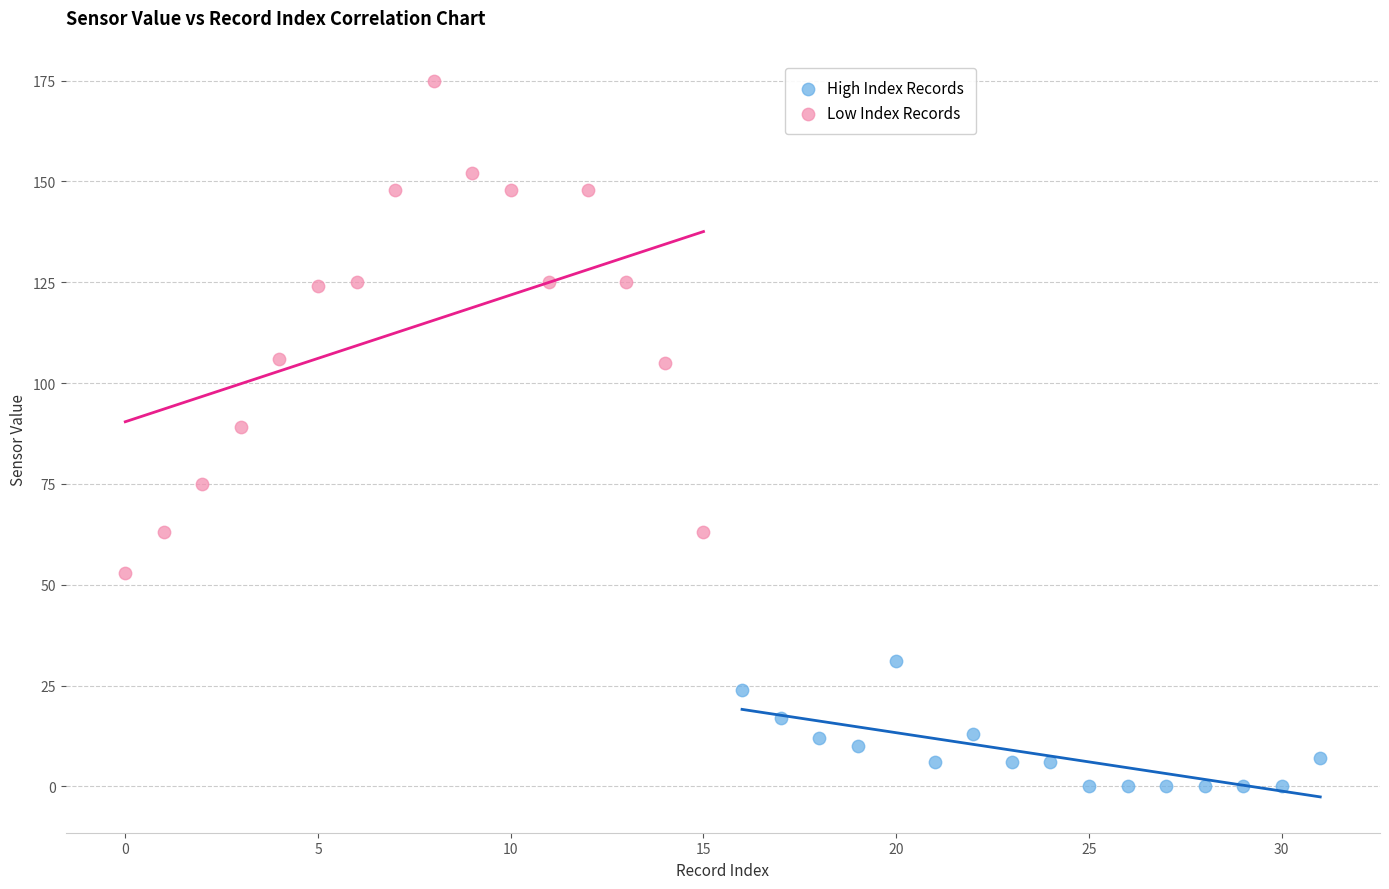

Which series contains the highest Y value?

Low Index Records